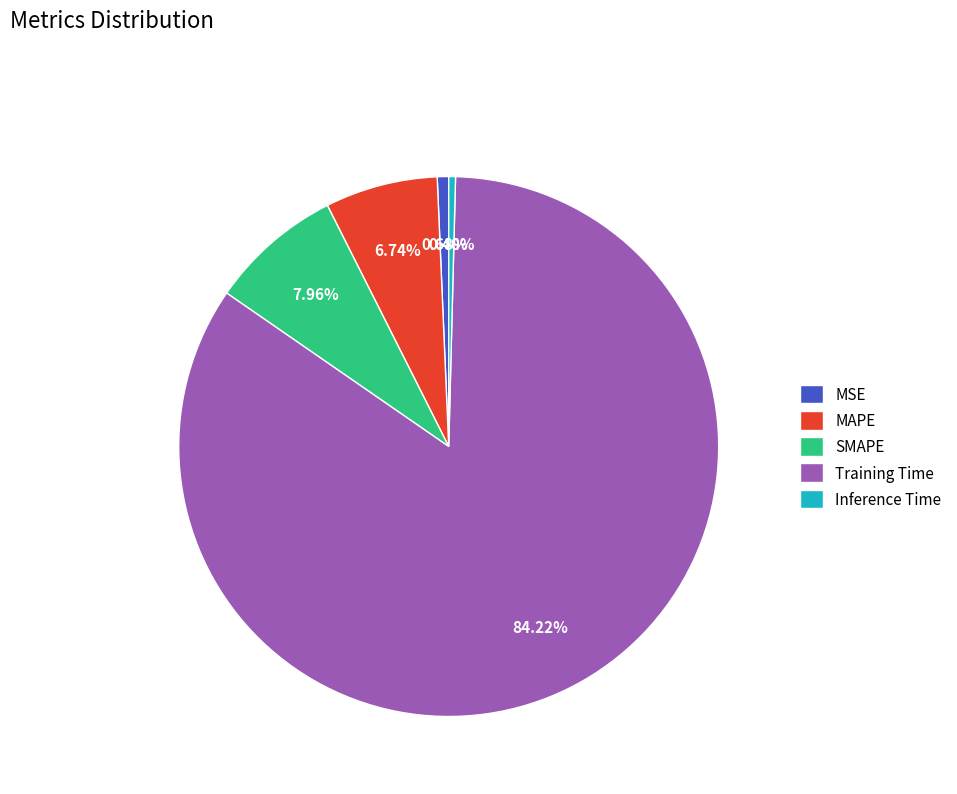

Combined, what portion of the pie is MSE and Inference Time?

1.1%